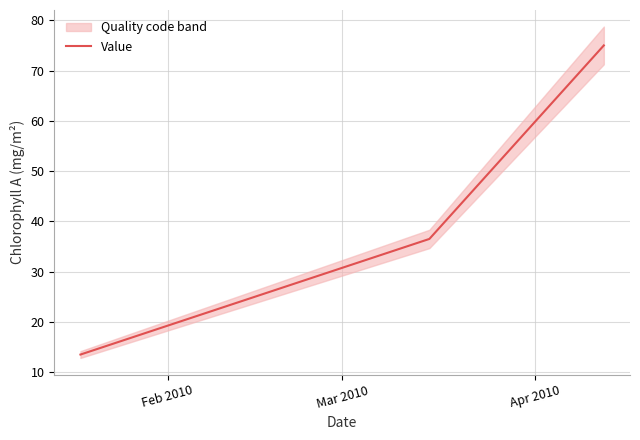

What is the highest value of the Value series?

75.0